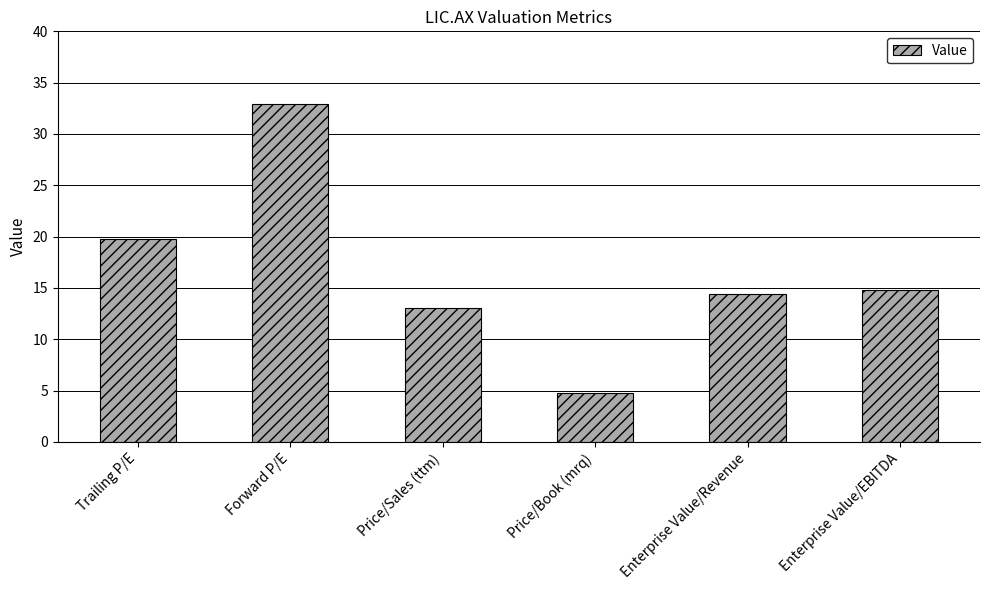

Does the chart contain stacked bars?

No